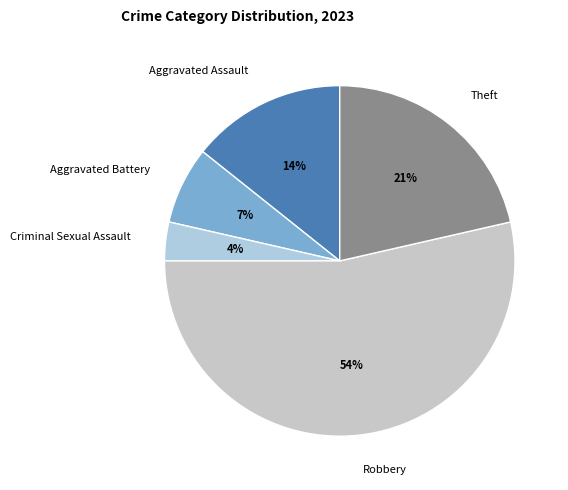

Combined, do Aggravated Battery and Robbery account for over 50%?

Yes